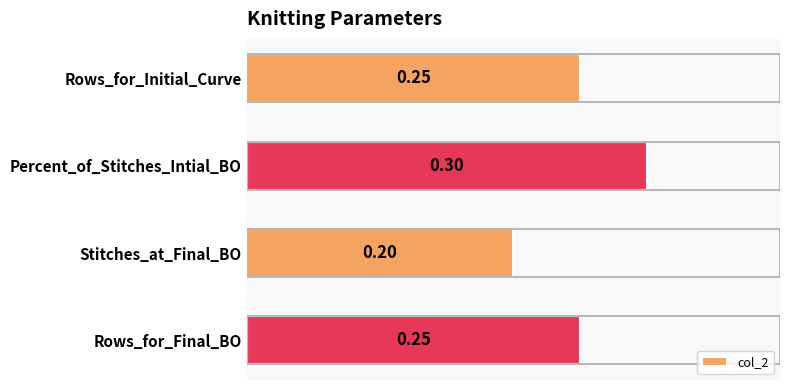

Count the number of data series in this chart.

1